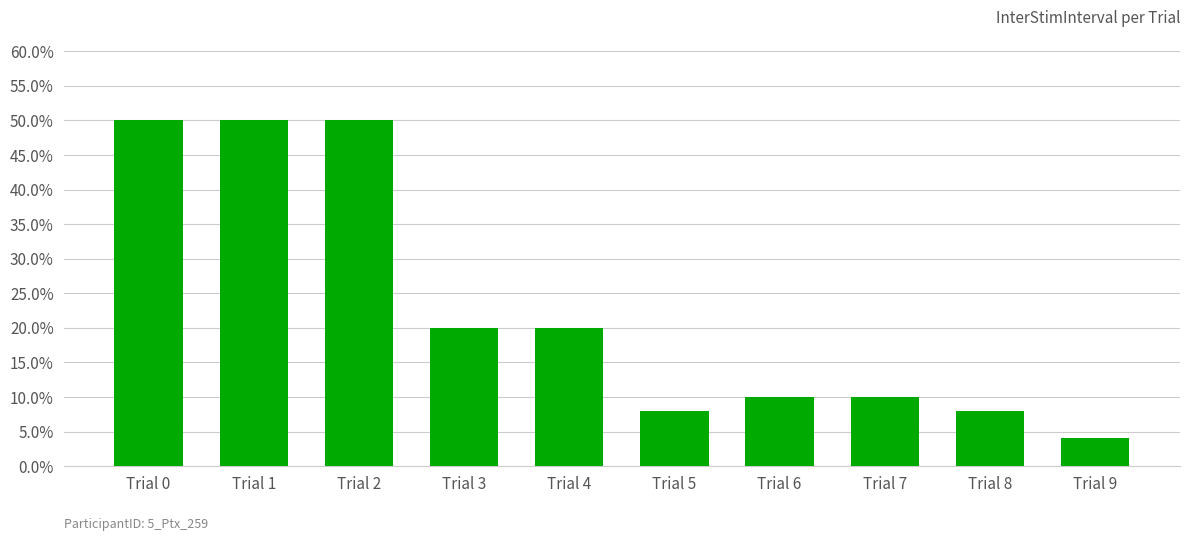

Are the bars grouped side by side (vs. stacked)?

No